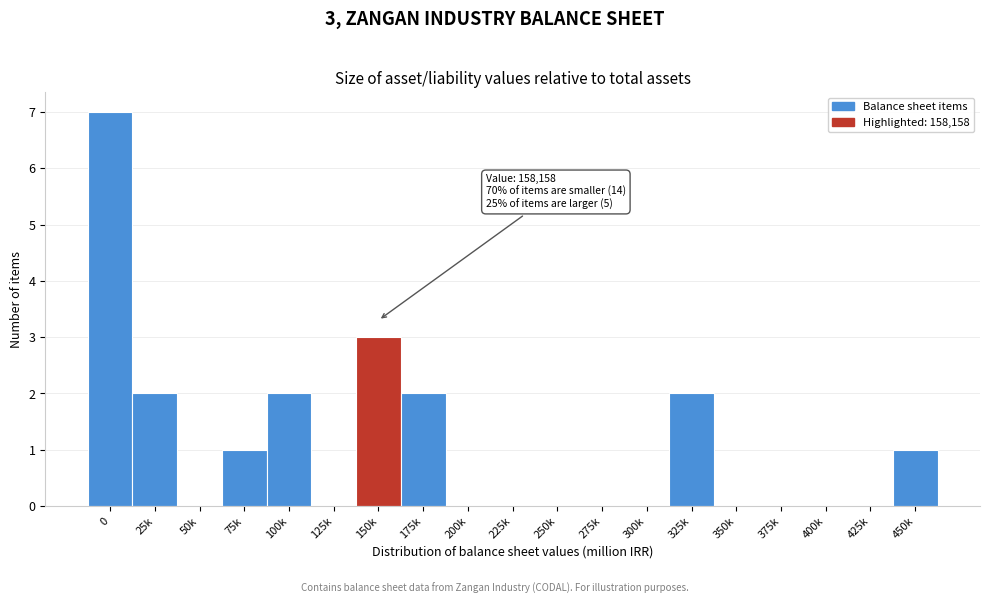

Reading right to left, list all the values displayed in this chart.

450k=1	425k=0	400k=0	375k=0	350k=0	325k=2	300k=0	275k=0	250k=0	225k=0	200k=0	175k=2	150k=3	125k=0	100k=2	75k=1	50k=0	25k=2	0=7